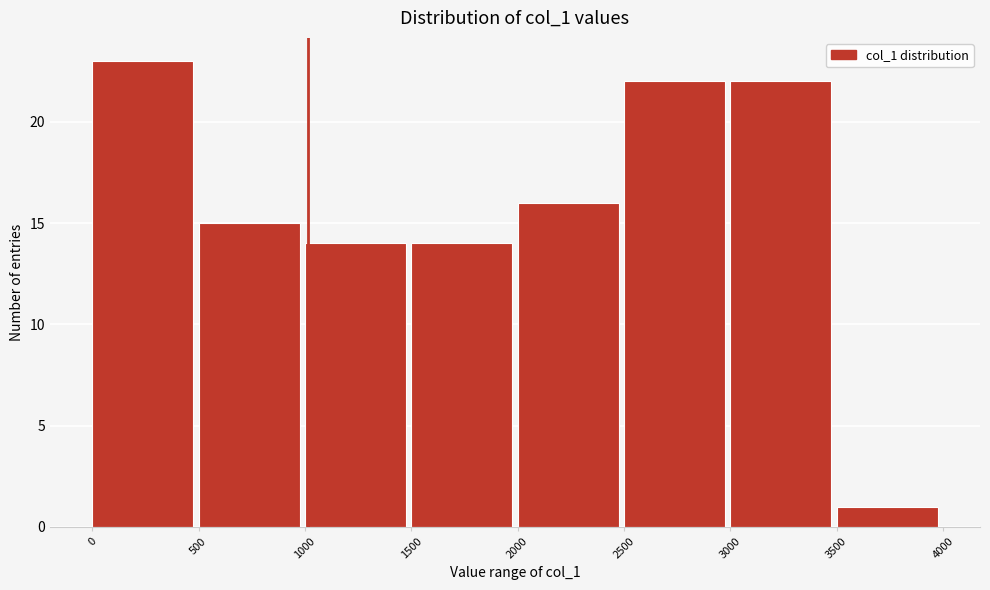

Which range on the x-axis has the tallest bar?

0 to 500